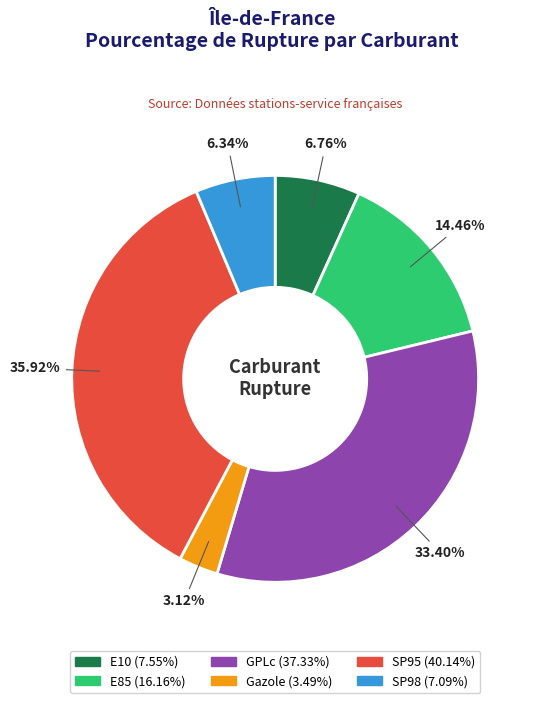

Do GPLc and SP98 together represent more than half of the pie?

No